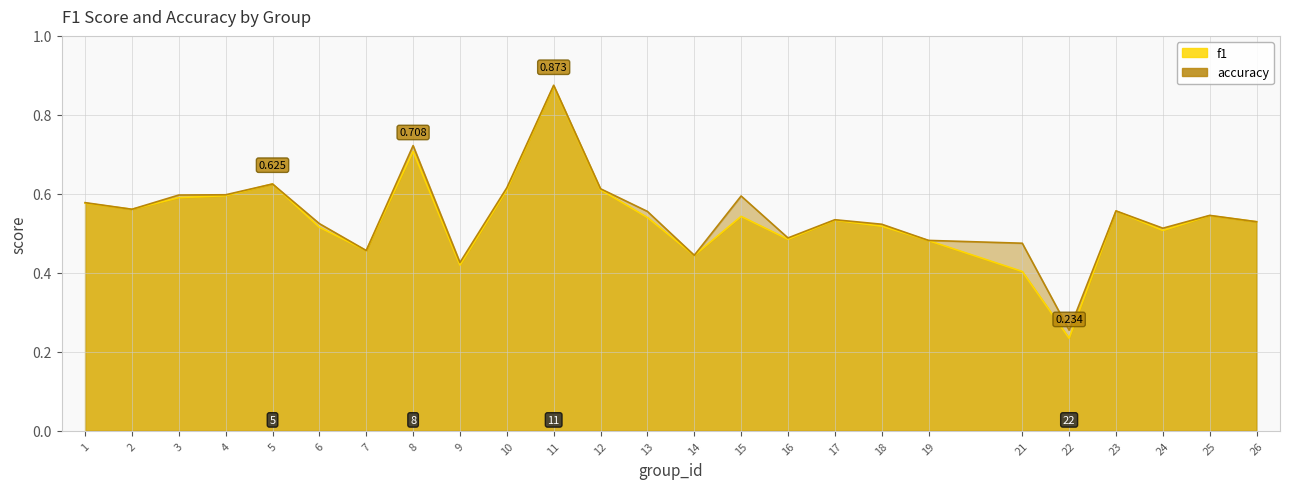

What are all the series names shown in the legend?

f1, accuracy